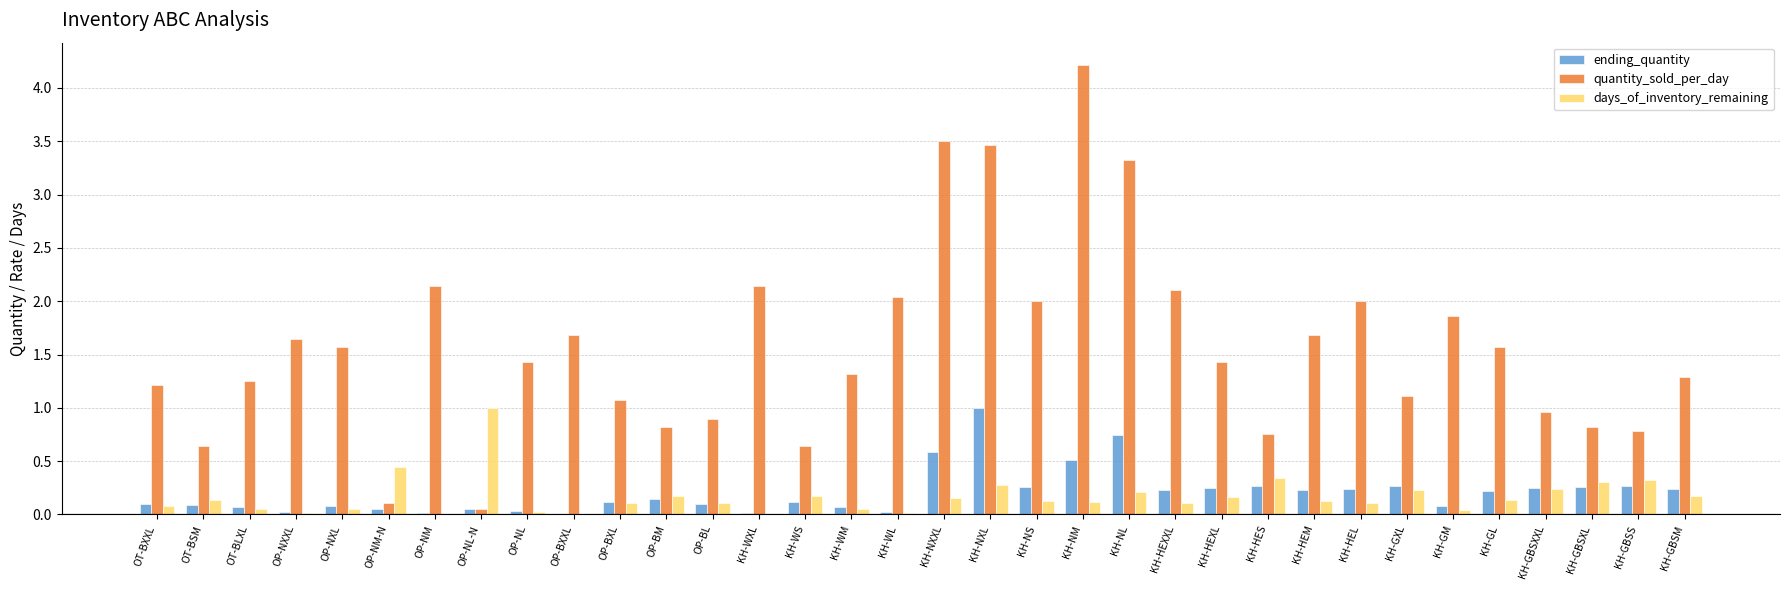

What is the sum of the days_of_inventory_remaining values at KH-GBSXXL and KH-HEXXL?

0.3